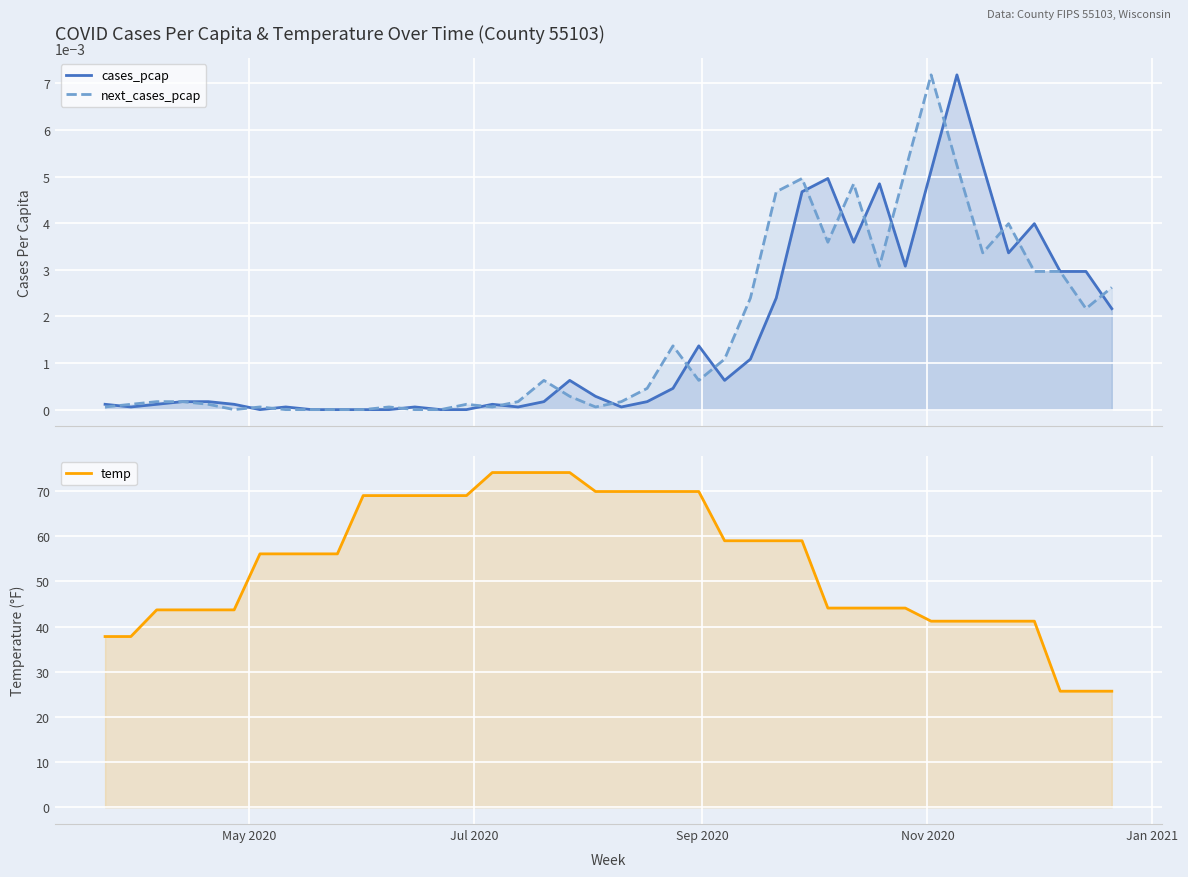

True or false: temp and cases_pcap intersect in this chart.

False